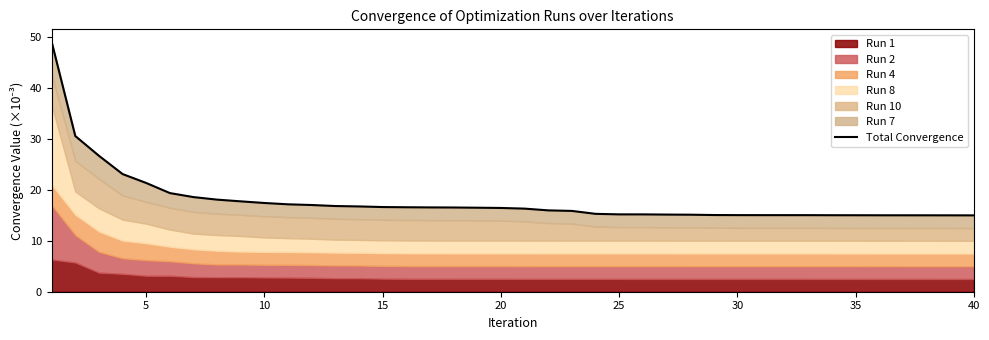

What is the value of the 27th point from the left?

15.1